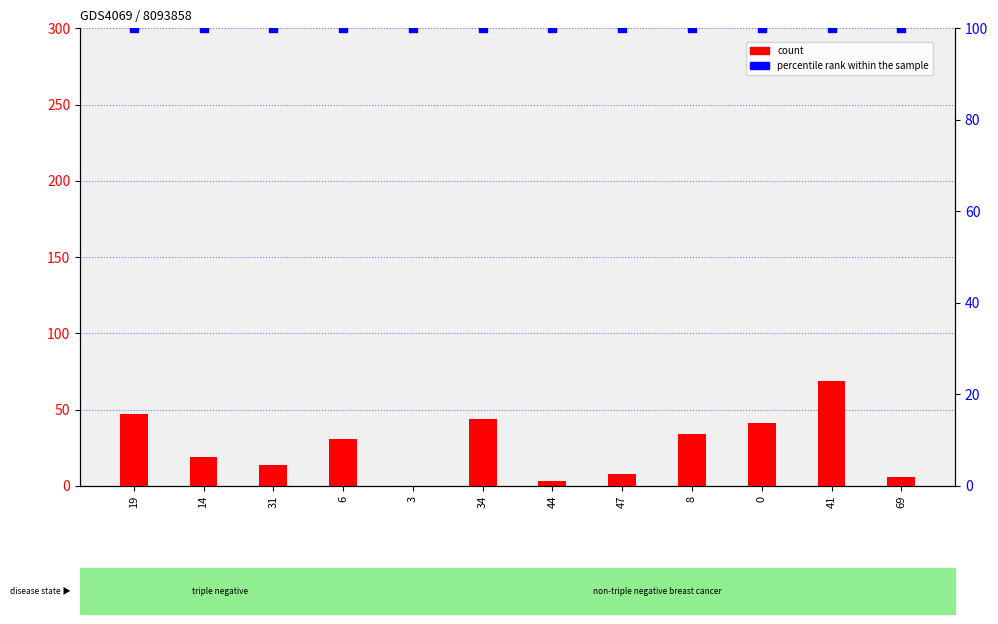

Which series reaches the maximum Y coordinate?

percentile rank within the sample